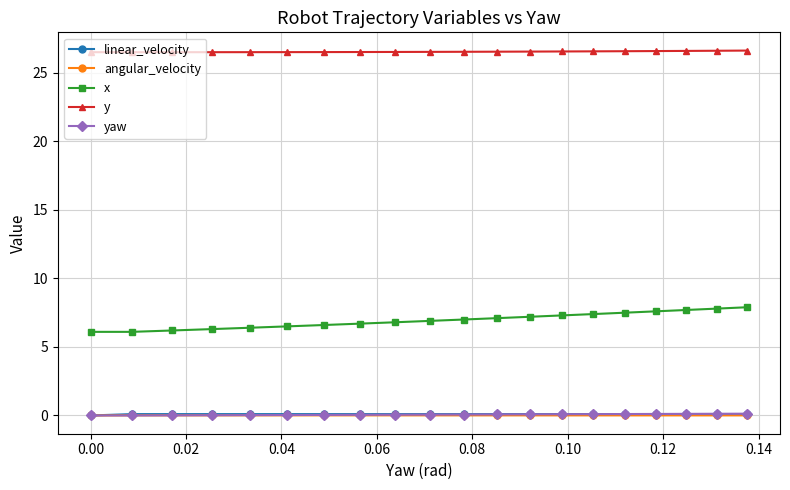

Which series has the largest total across all categories?

y